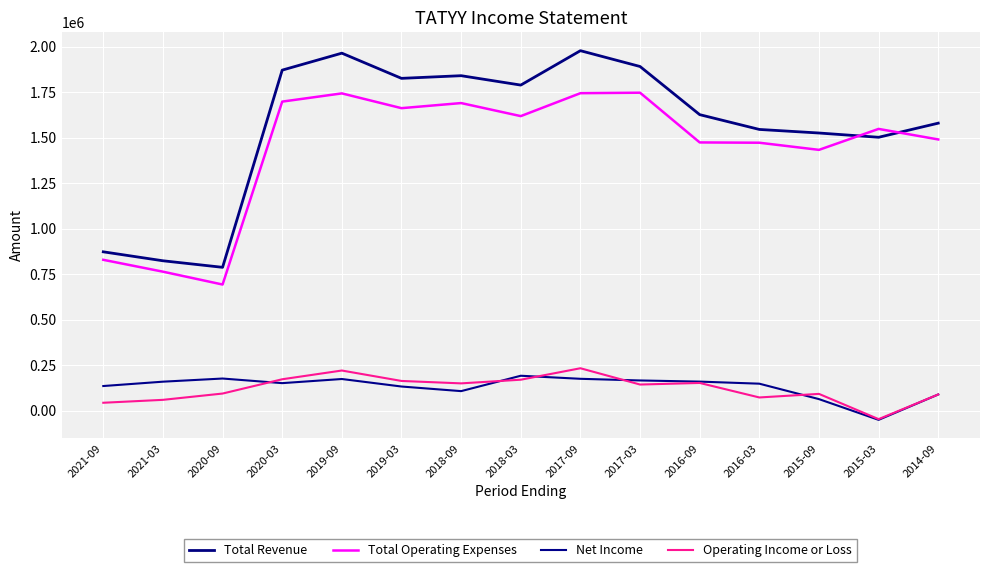

Reading right to left, list all the values displayed in this chart.

Total Revenue: 1580100	1502500	1526000	1545600	1626900	1891400	1978300	1789300	1840900	1826300	1964700	1871500	788000	824000	873200
Total Operating Expenses: 1490600	1548500	1433400	1472600	1474200	1747400	1744800	1618800	1690500	1662500	1743700	1698500	693500	764100	829300
Net Income: 89500	-50000	63900	148700	160100	166400	175500	192300	107800	133100	174400	151700	177000	159700	135800
Operating Income or Loss: 89500	-46100	92600	73000	152700	144000	233500	170500	150400	163700	221000	173000	94500	59900	43900